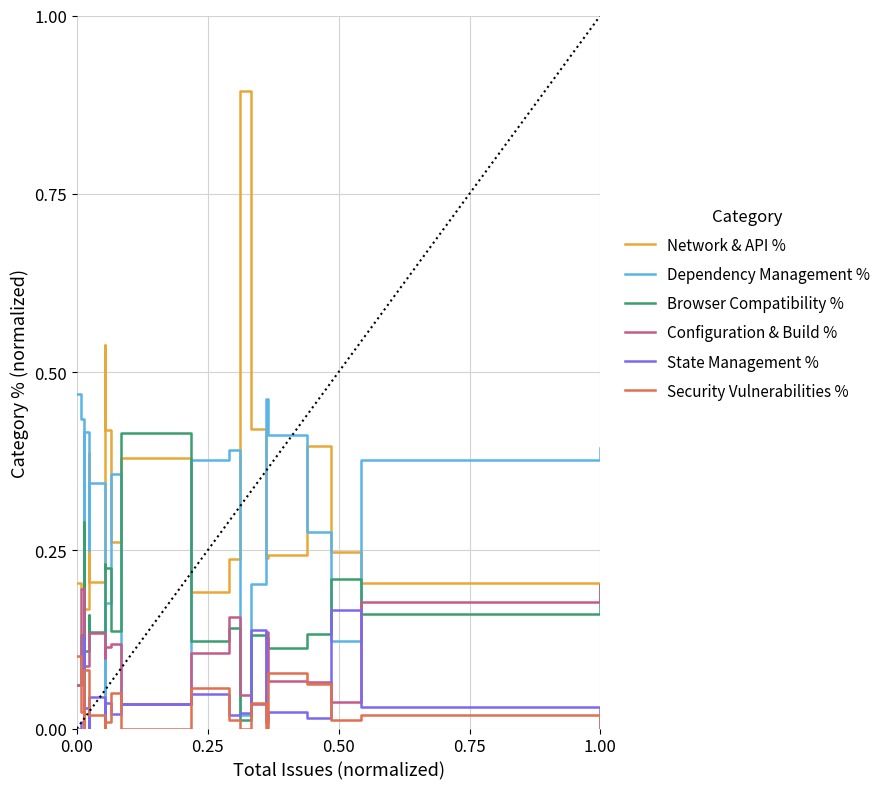

Which series ends up on top after the final intersection of Configuration & Build % and Security Vulnerabilities %?

Configuration & Build %